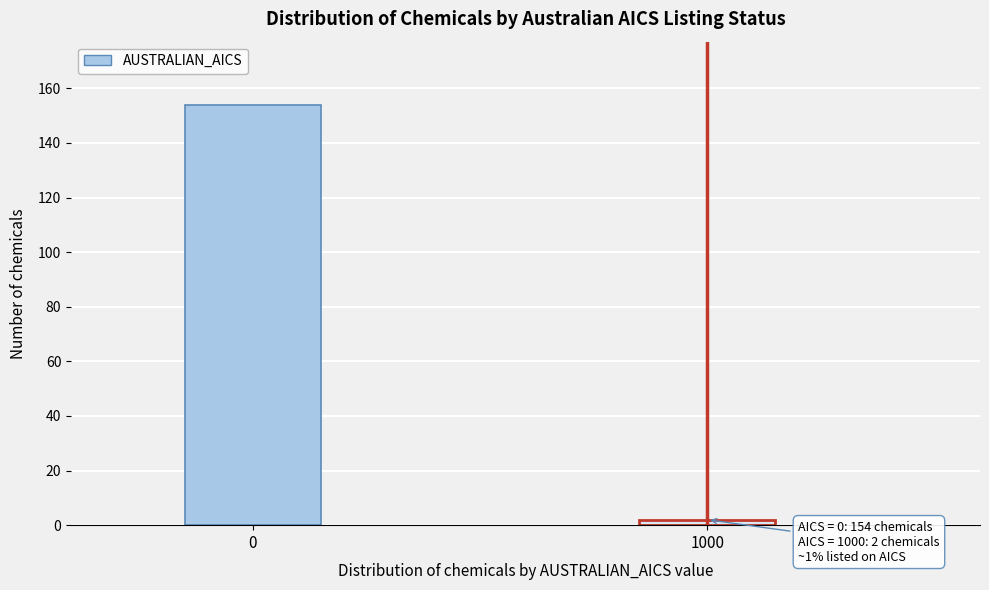

Reading left to right, list all the values displayed in this chart.

154	2